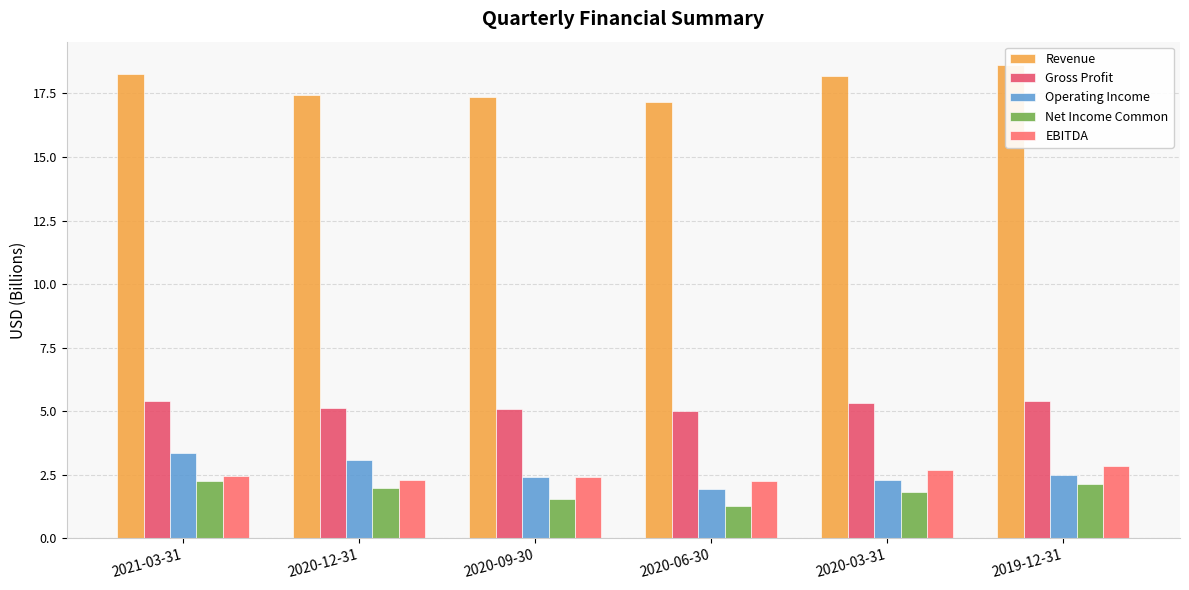

What is the difference between the highest and lowest values at 2019-12-31?

16.5